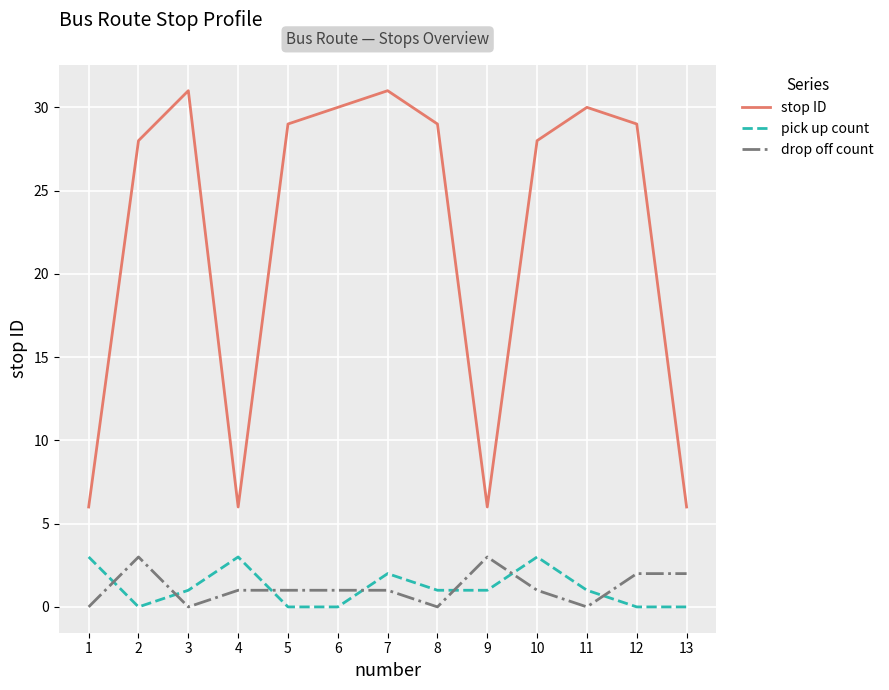

Which series has the widest spread of values?

stop ID